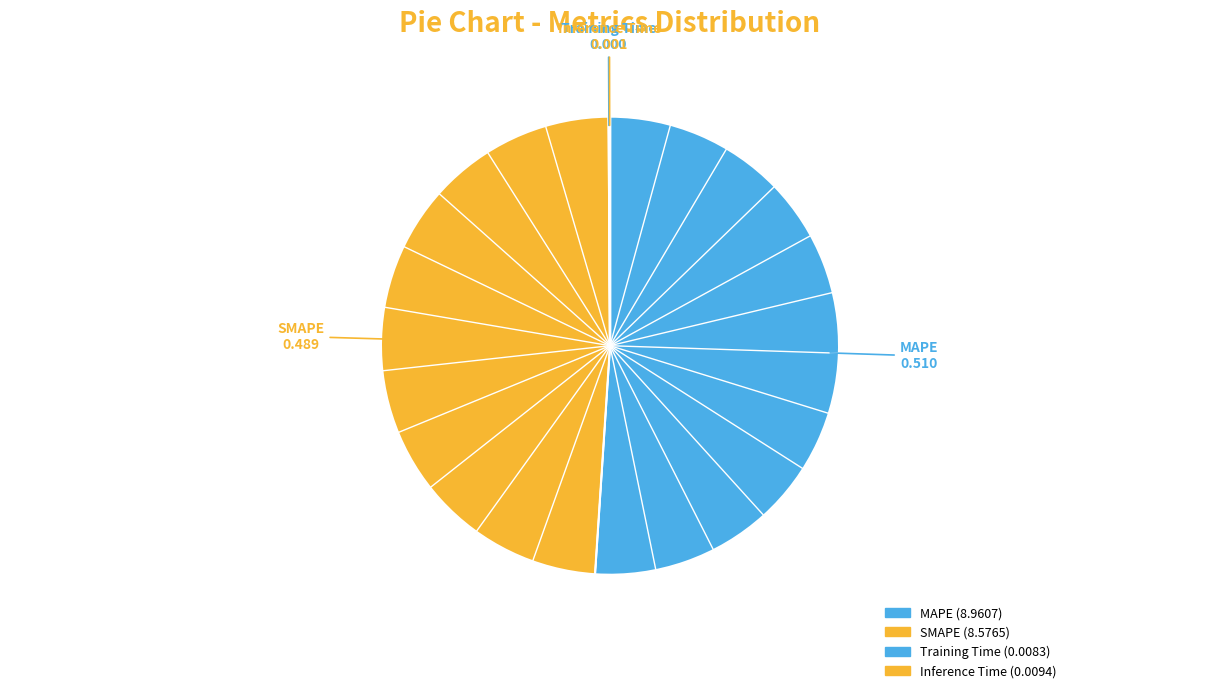

What is the total percentage of MAPE and Training Time?

51.1%